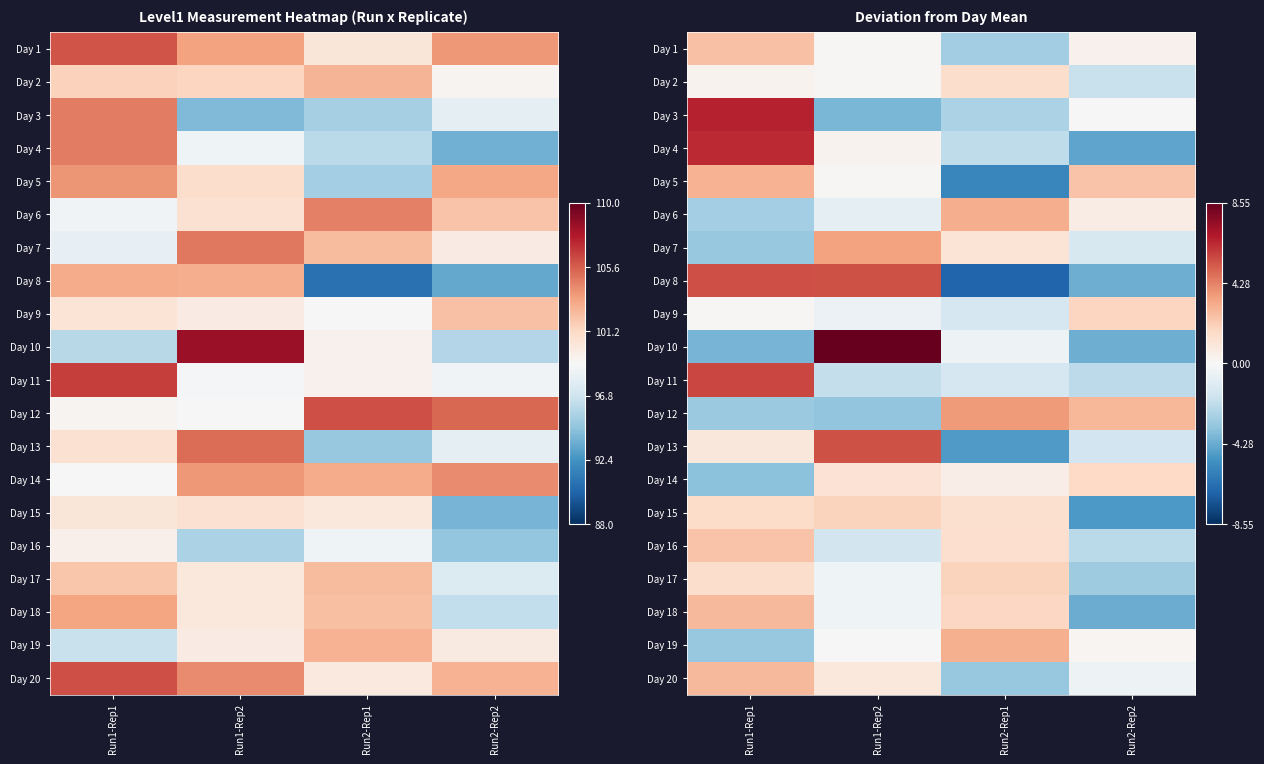

How many values in the Day 15 series exceed 0?

3